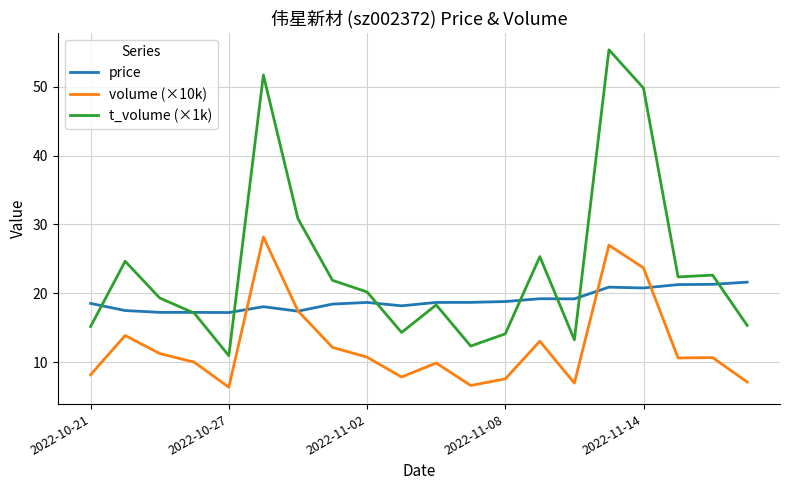

True or false: t_volume (×1k) and volume (×10k) intersect in this chart.

False